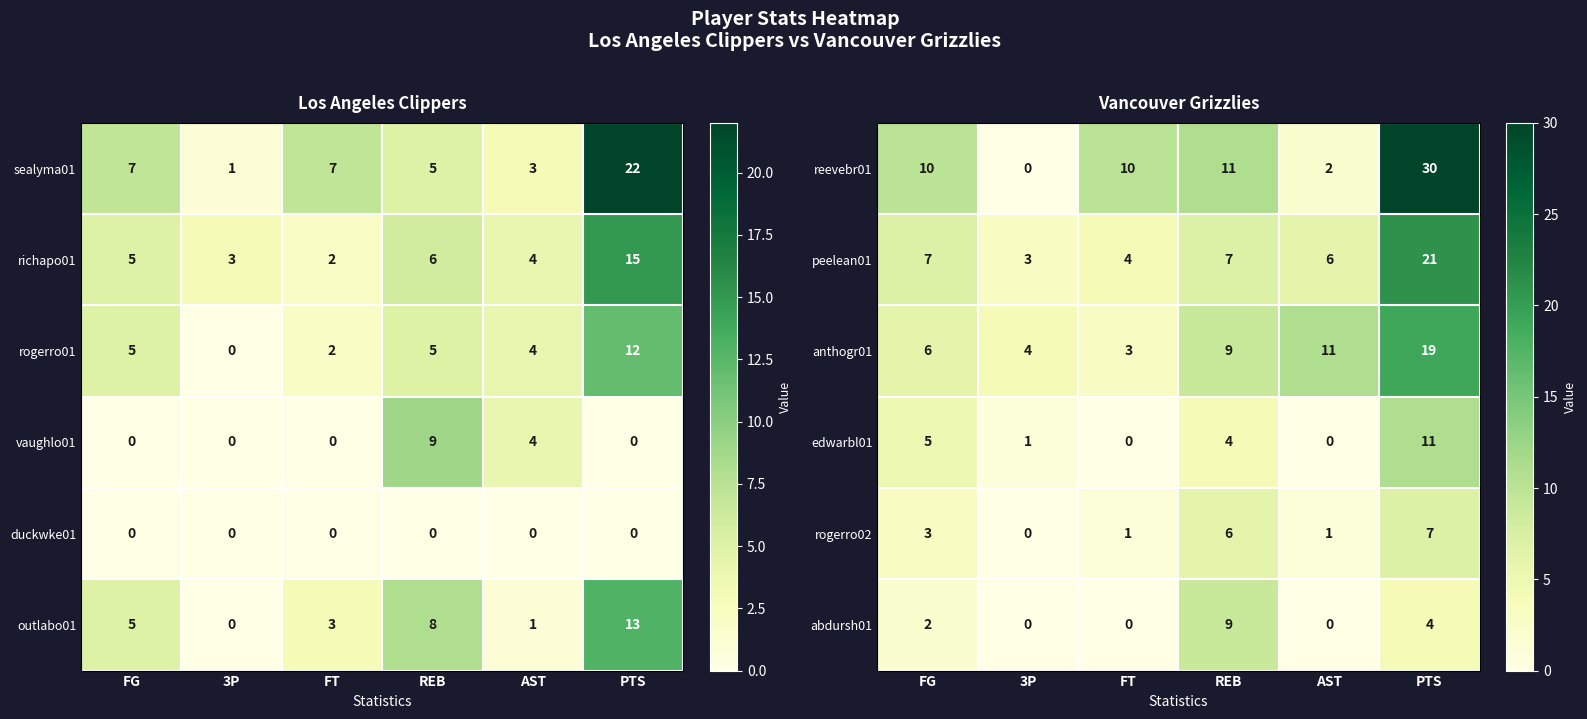

Where does the edwarbl01 series first go above 4?

FG